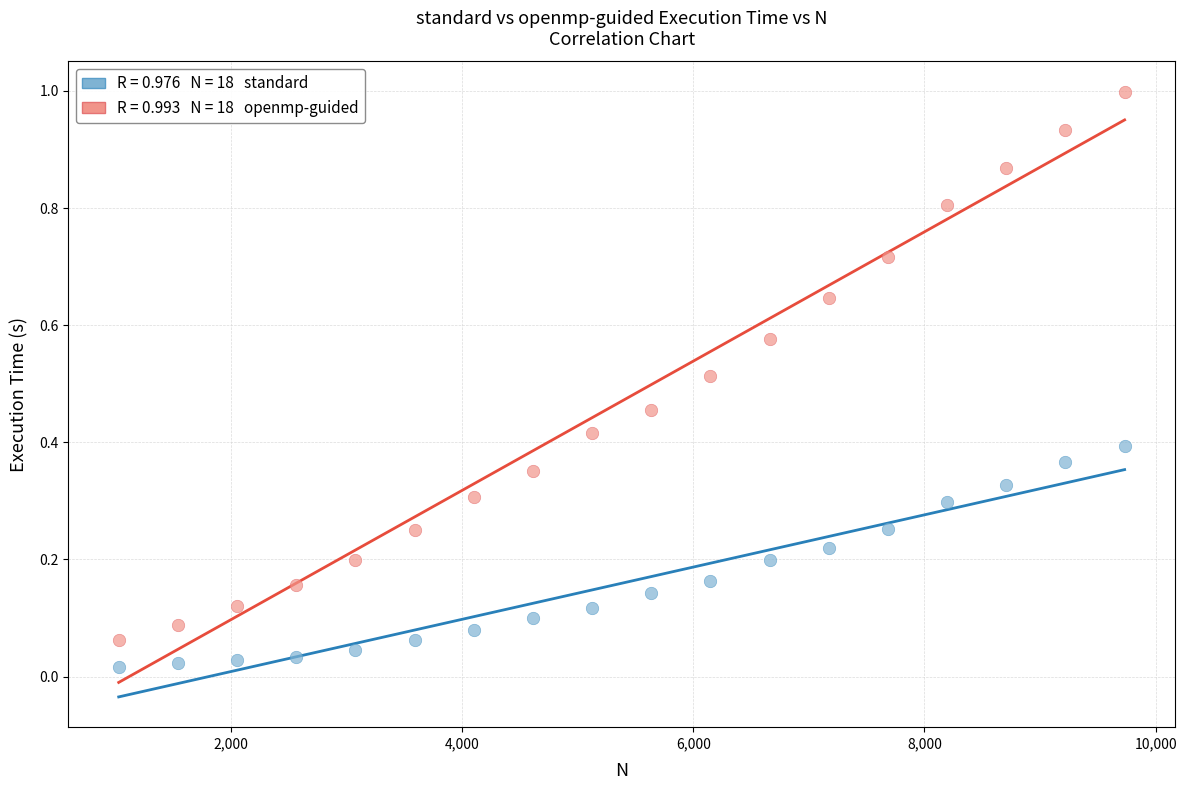

Across all data points, what is the range of Y values (max minus min)?

1.0